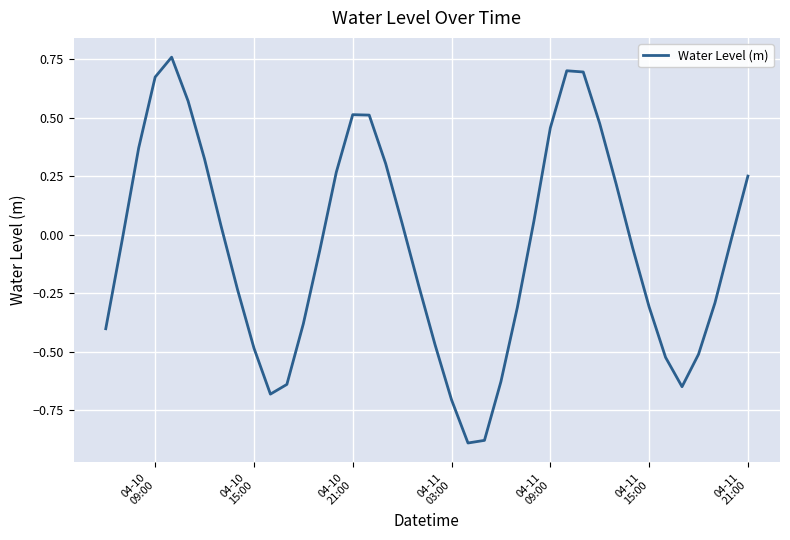

What is the difference between the maximum and minimum values?

1.6